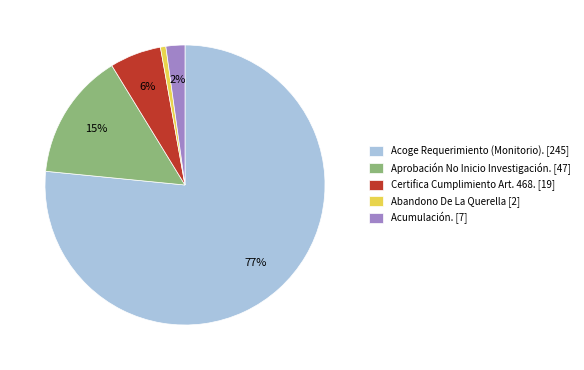

Is Acoge Requerimiento (Monitorio). the majority of the pie?

Yes